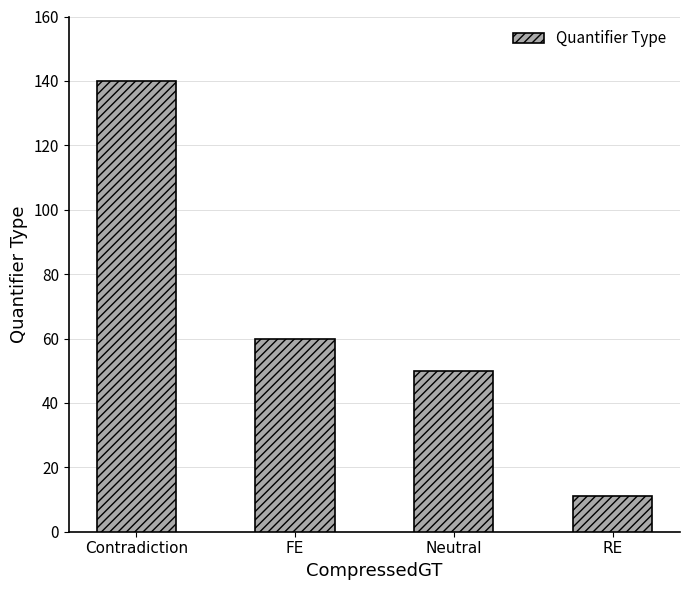

Is it true that the value at Contradiction is 201?

False